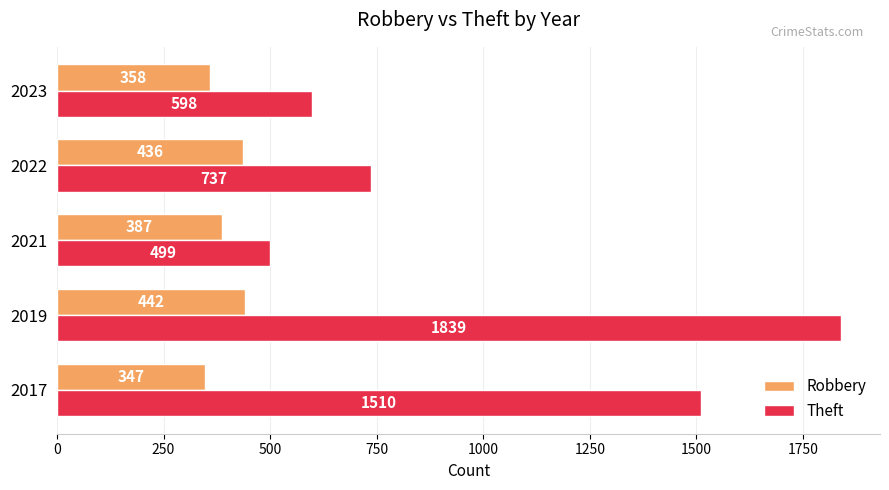

Which label corresponds to the largest value in the chart?

2019